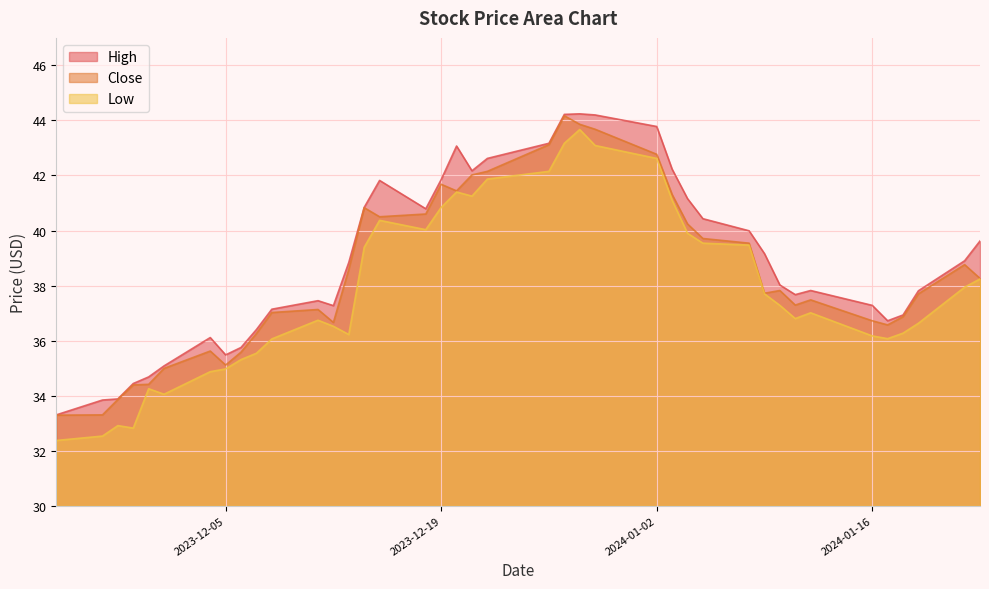

How many values in the Close series are below 37?

14